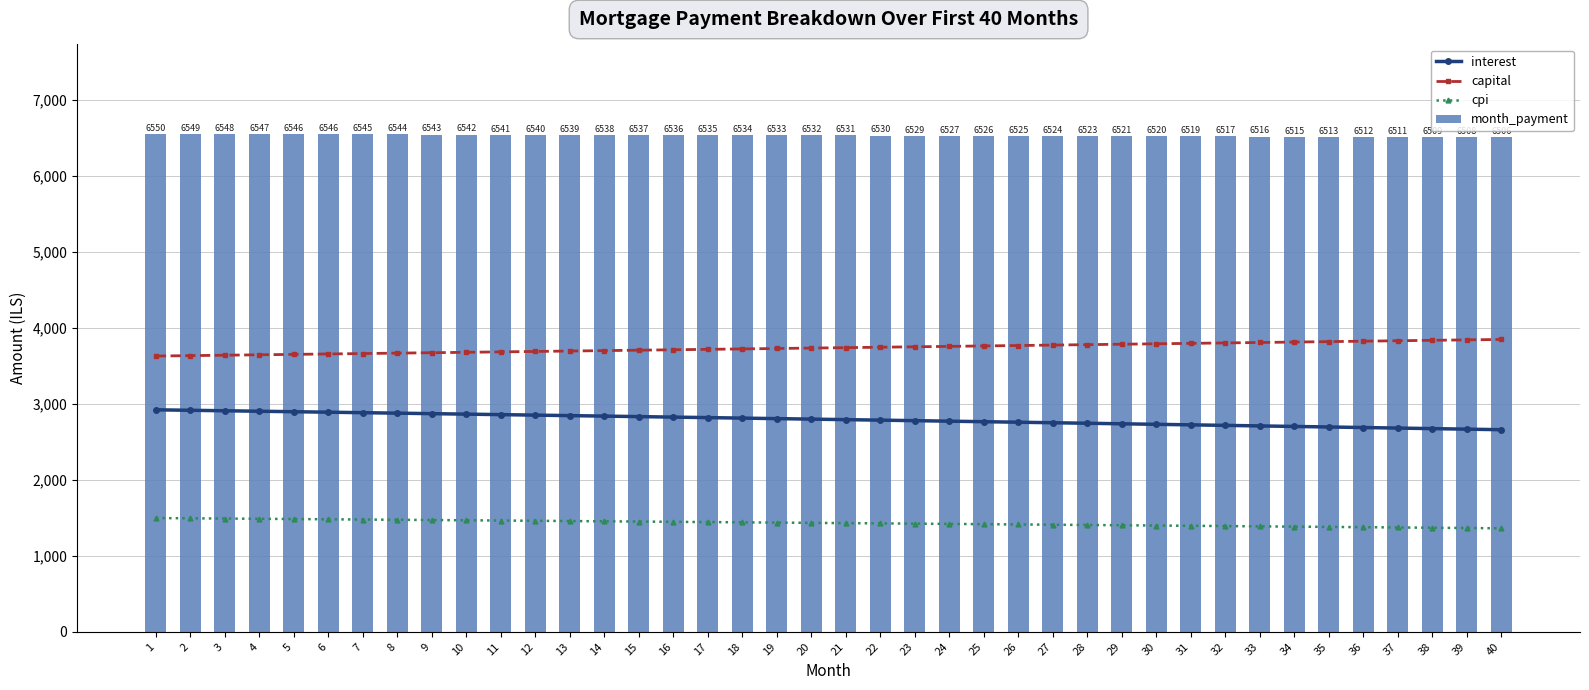

At which label is interest closest to 2790?

21